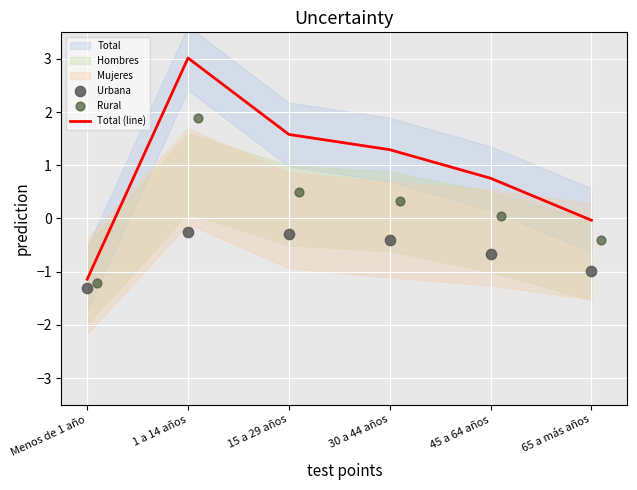

At how many categories does at least one series exceed 2?

1